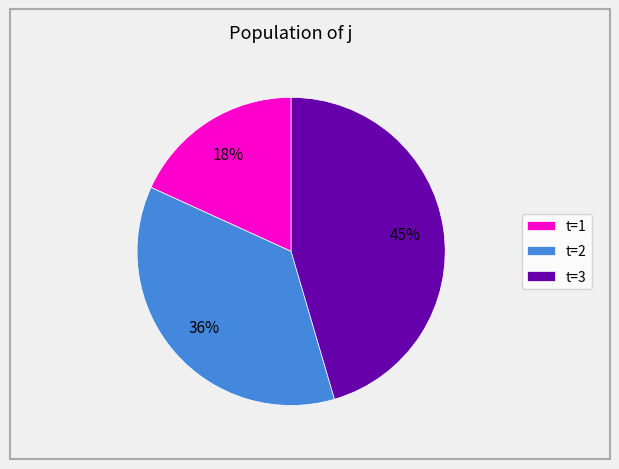

To the nearest percent, what is the combined percentage of t=3 and t=1?

64%